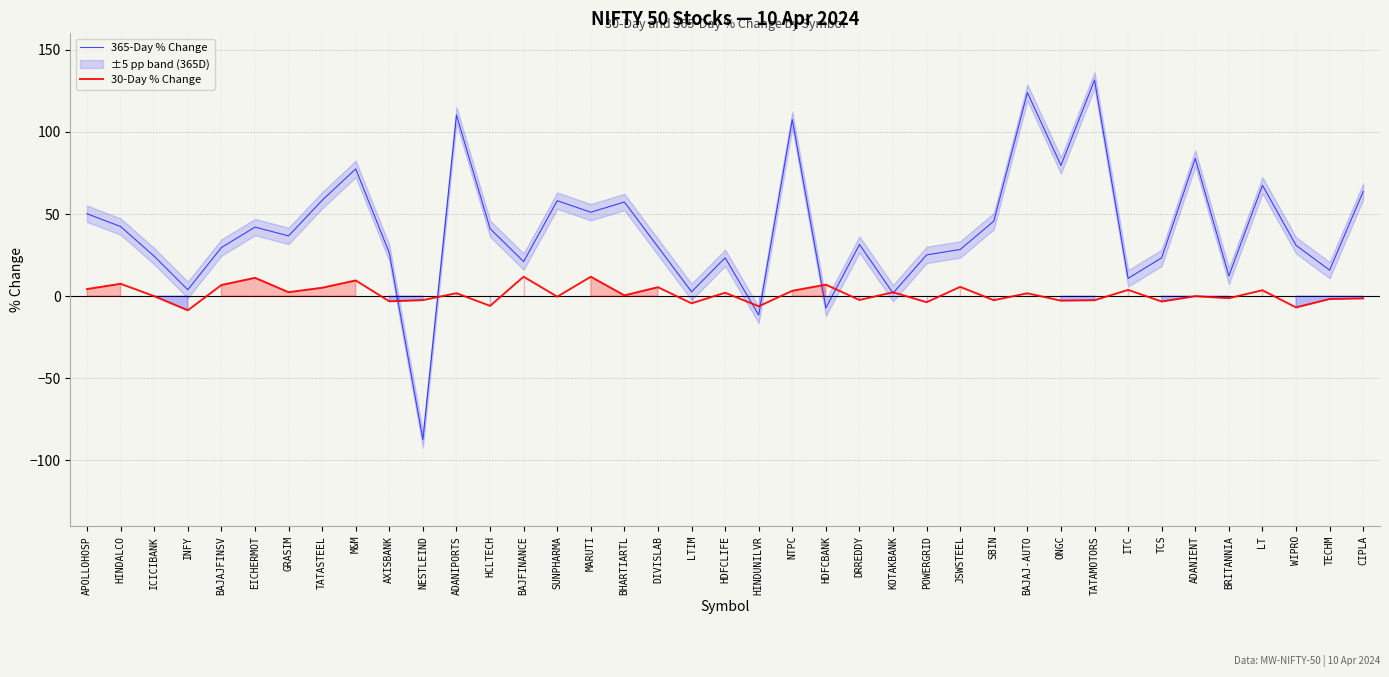

Reading right to left, transcribe all the data shown in this chart.

365-Day % Change: 63.7	15.8	30.9	67.4	12.3	83.8	23.3	10.8	131.5	79.5	123.9	45.6	28.4	25.1	1.8	31.4	-7.2	107.5	-11.6	23.3	2.6	29.9	57.3	51.1	58.1	21.0	41.0	110.2	-87.3	26.3	77.4	58.3	36.6	42.0	29.5	3.9	24.2	42.3	50.1
30-Day % Change: -1.4	-1.8	-6.9	3.6	-1.3	-0.1	-3.3	3.8	-2.5	-2.8	1.7	-2.5	5.6	-3.7	2.3	-2.4	7.0	3.2	-6.2	2.0	-4.4	5.4	0.4	11.8	-0.4	11.8	-6.0	1.8	-2.5	-3.2	9.5	5.1	2.4	11.1	6.7	-8.7	-0.1	7.5	4.3